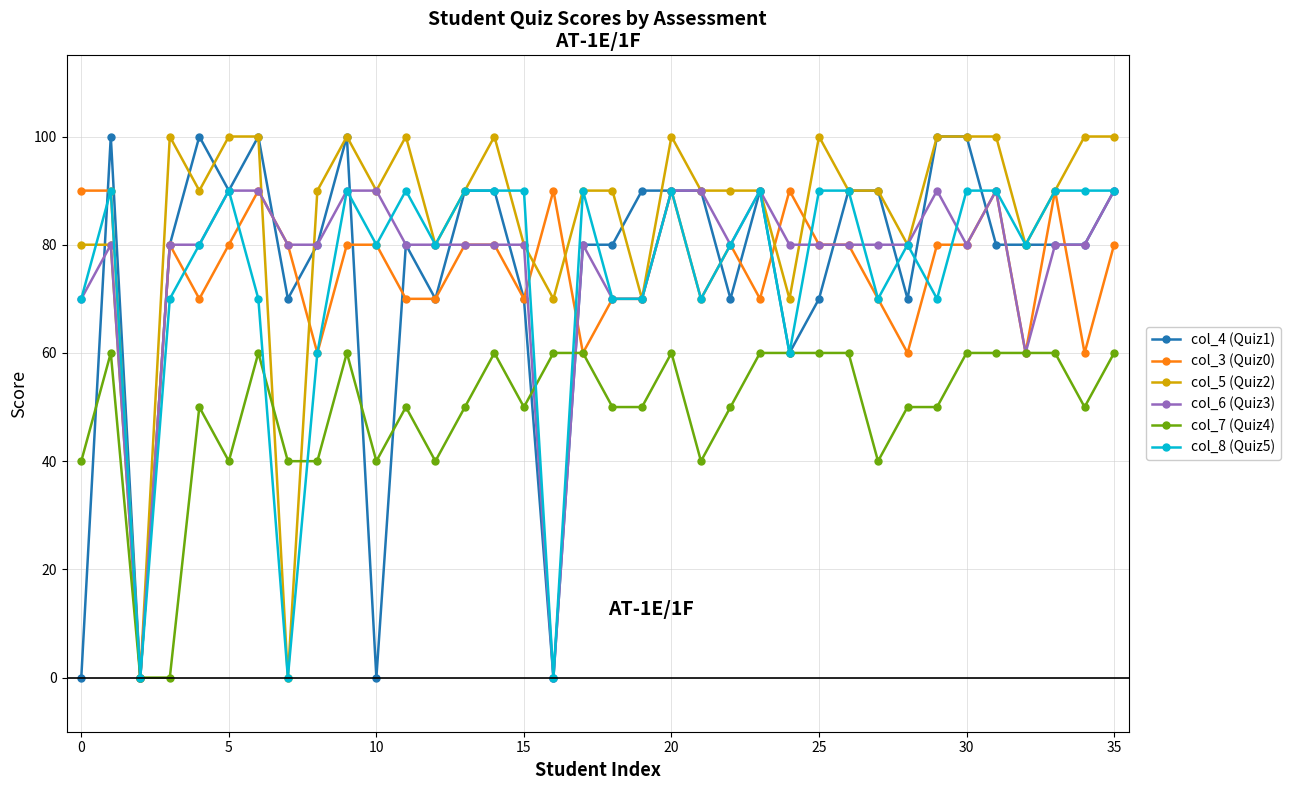

What is the value of the col_7 (Quiz4) point at the 14th from the left?

50